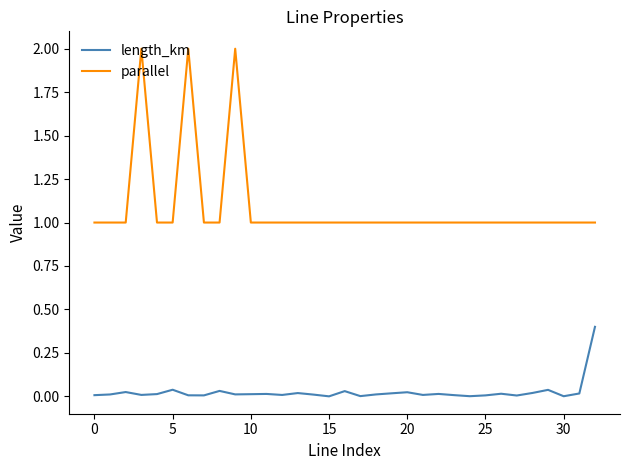

What are all the series names shown in the legend?

length_km, parallel